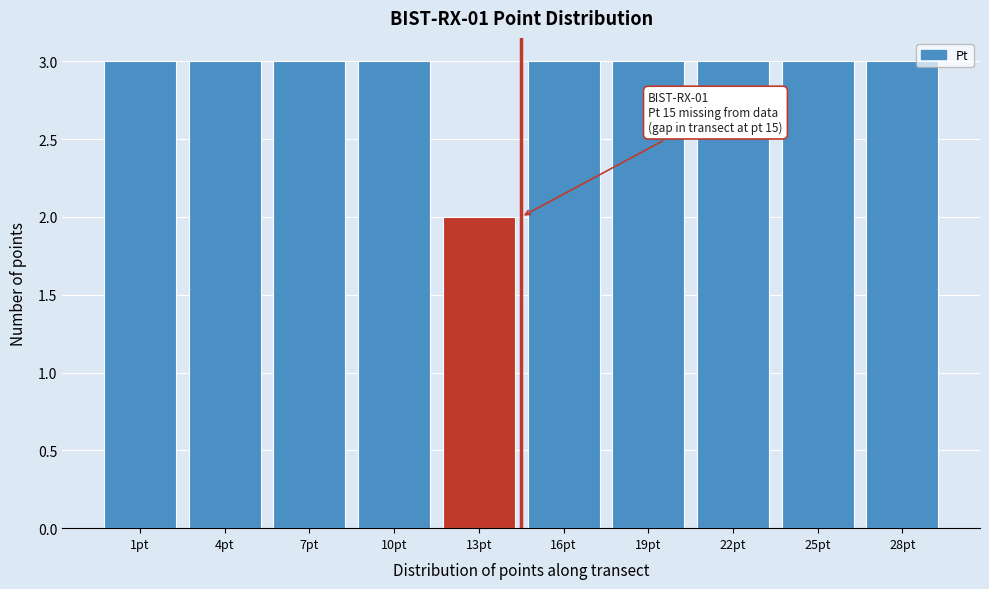

Reading left to right, list all the values displayed in this chart.

3	3	3	3	2	3	3	3	3	3